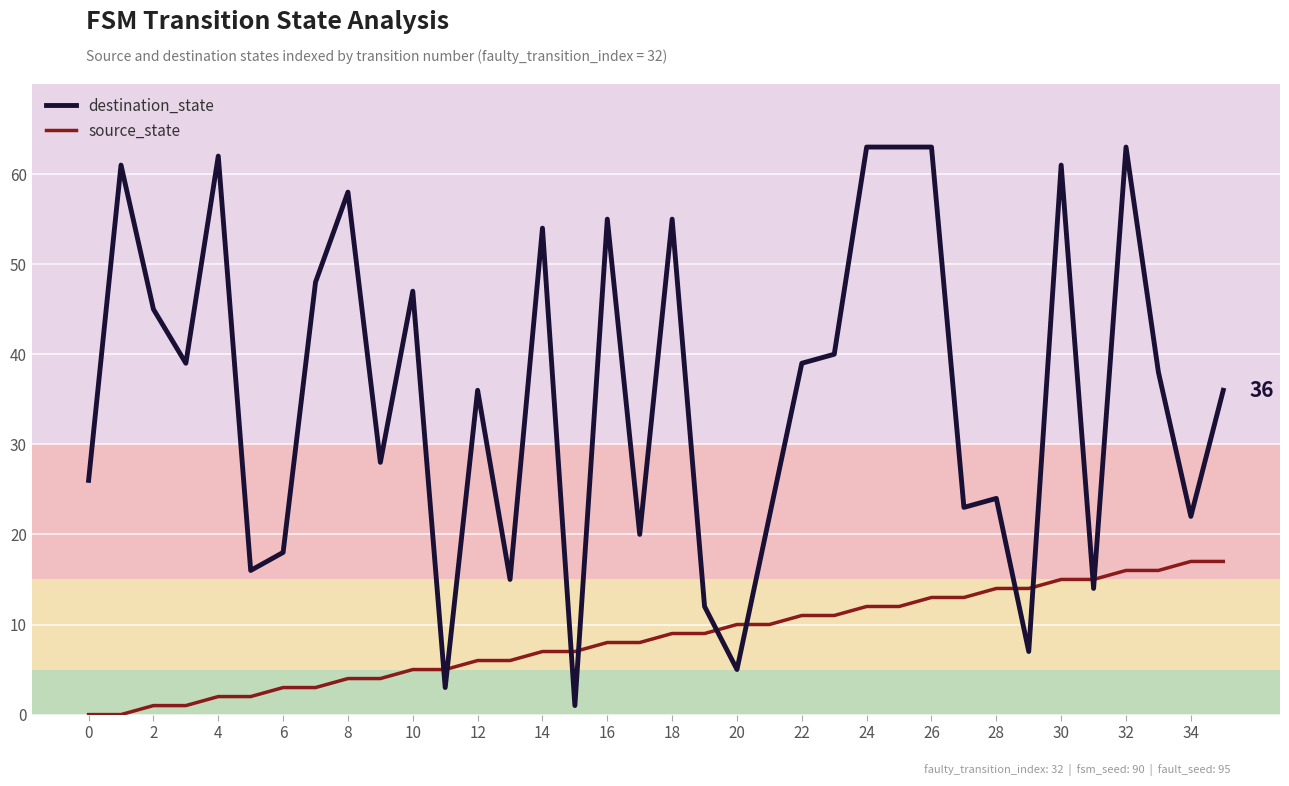

Which series has the largest total across all categories?

destination_state